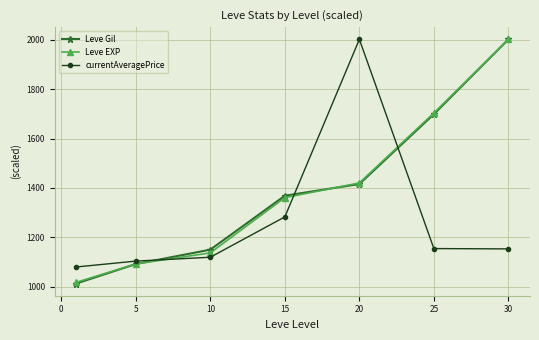

What is the value of the Leve Gil point at the 6th from the left?

1698.9